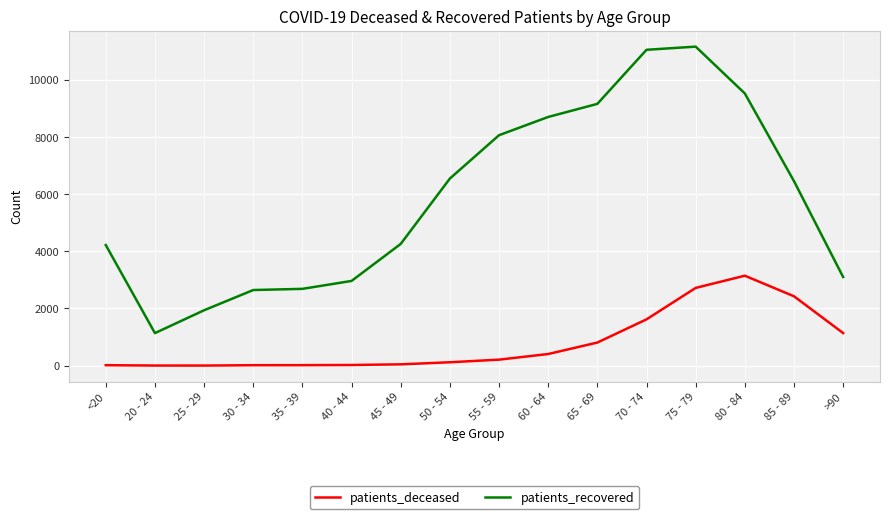

True or false: patients_recovered and patients_deceased intersect in this chart.

False